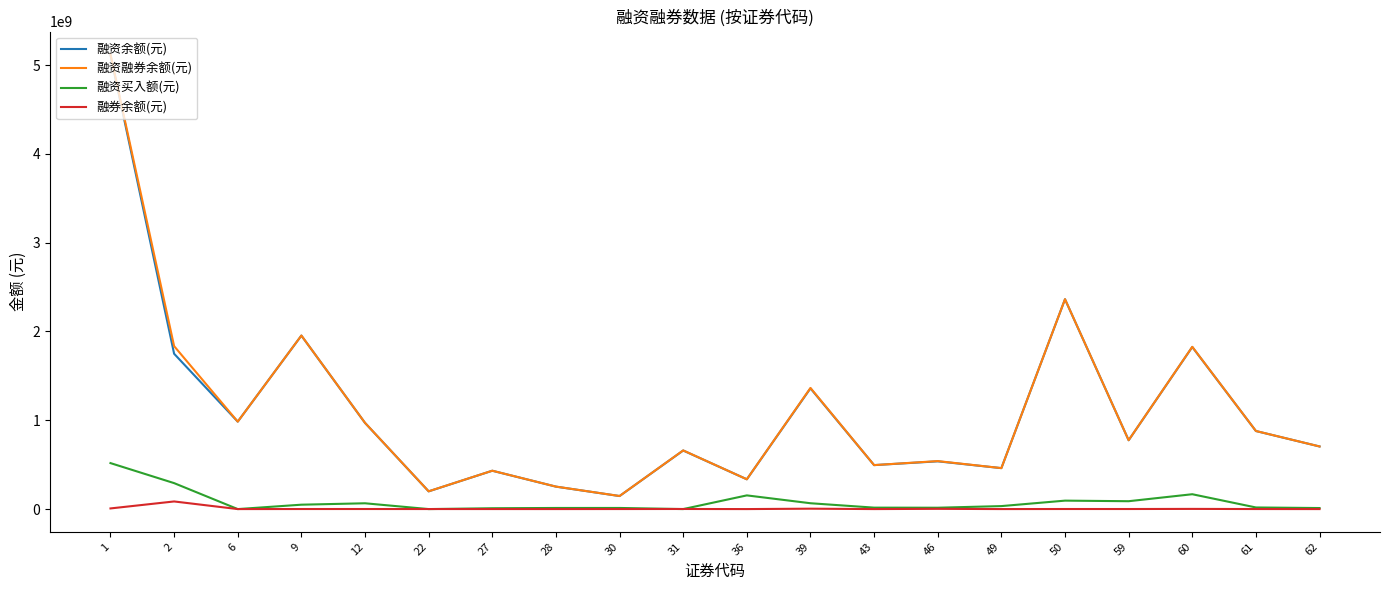

What is the difference between the 融资余额(元) values at 60 and 22?

1625591805